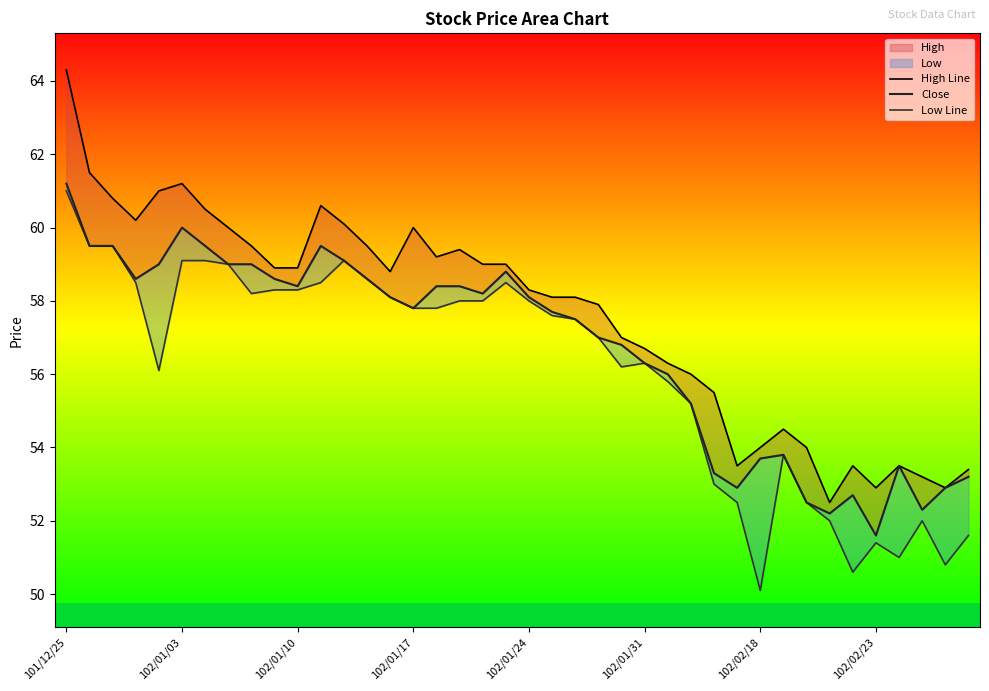

What is the label of the 24th point from the right?

102/01/18